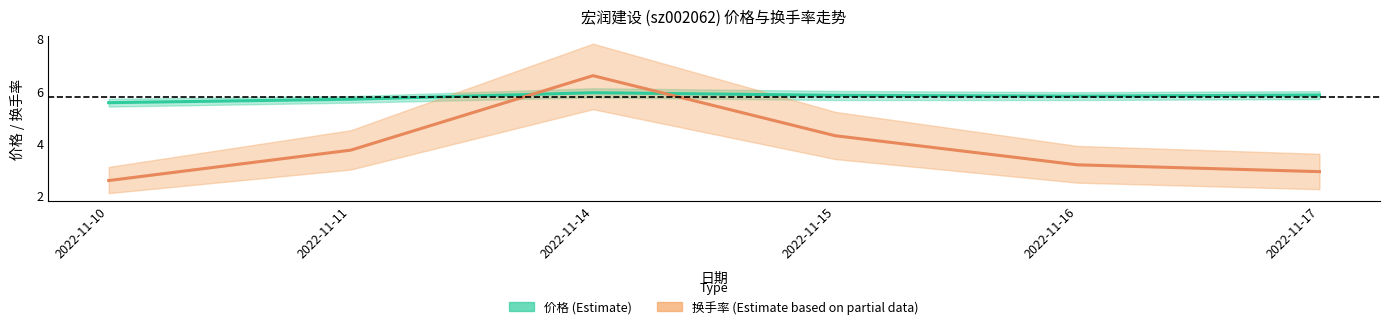

Between 2022-11-17 and 2022-11-14, which is larger?

2022-11-14